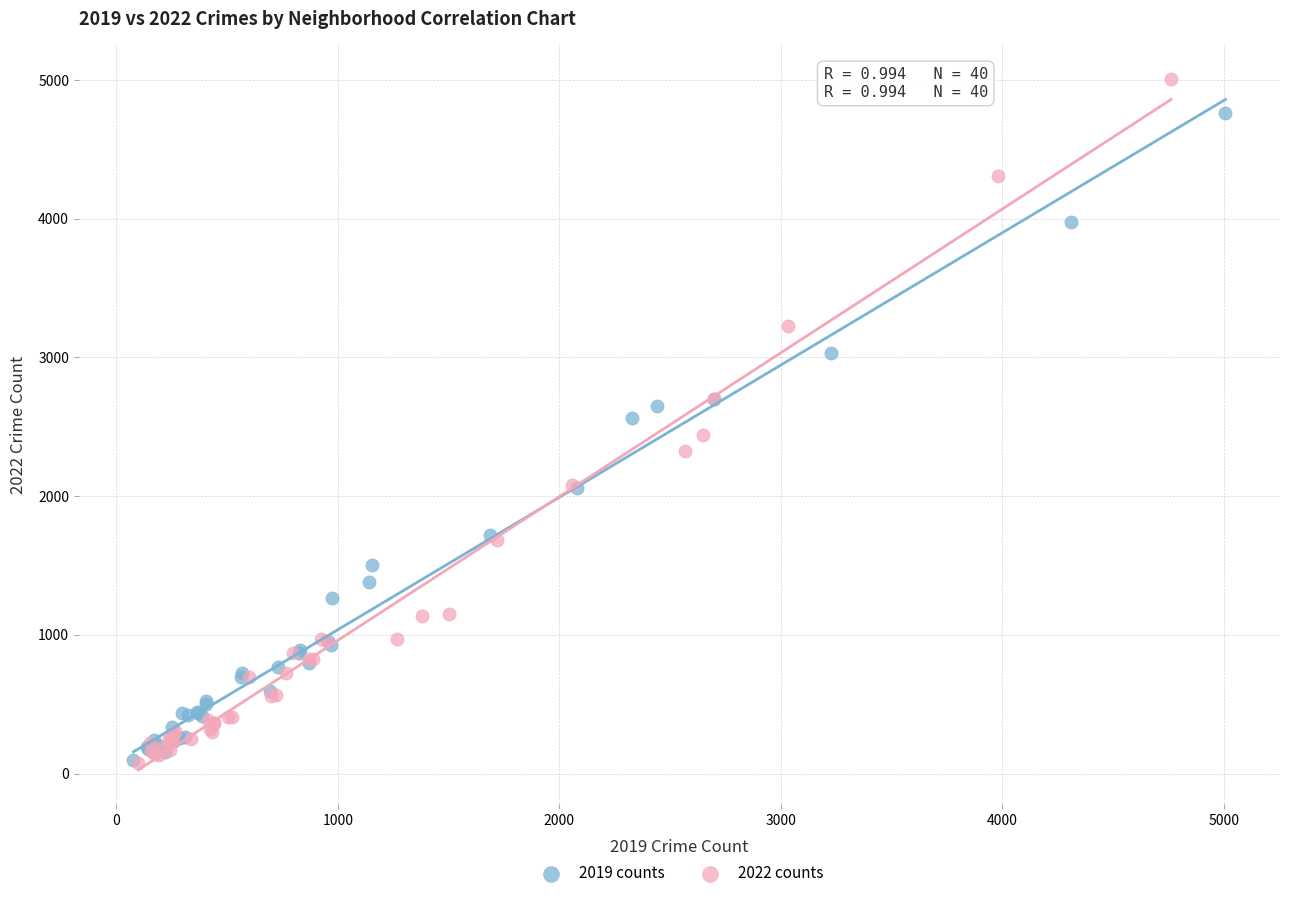

Which series has the largest Y range (max minus min)?

2022 counts